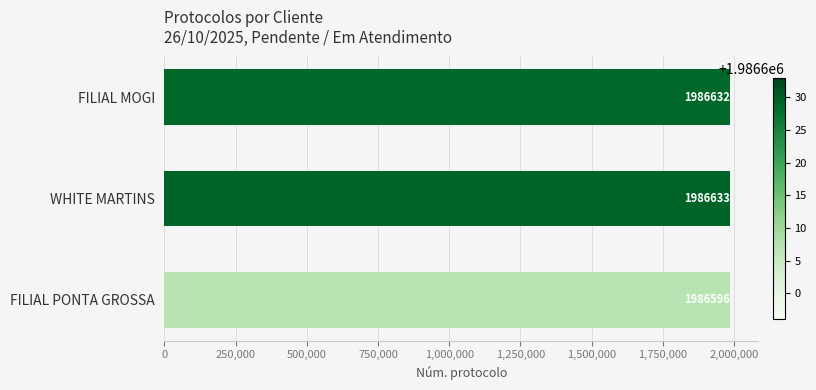

What is the ratio of the value at FILIAL PONTA GROSSA to the value at WHITE MARTINS?

1.0